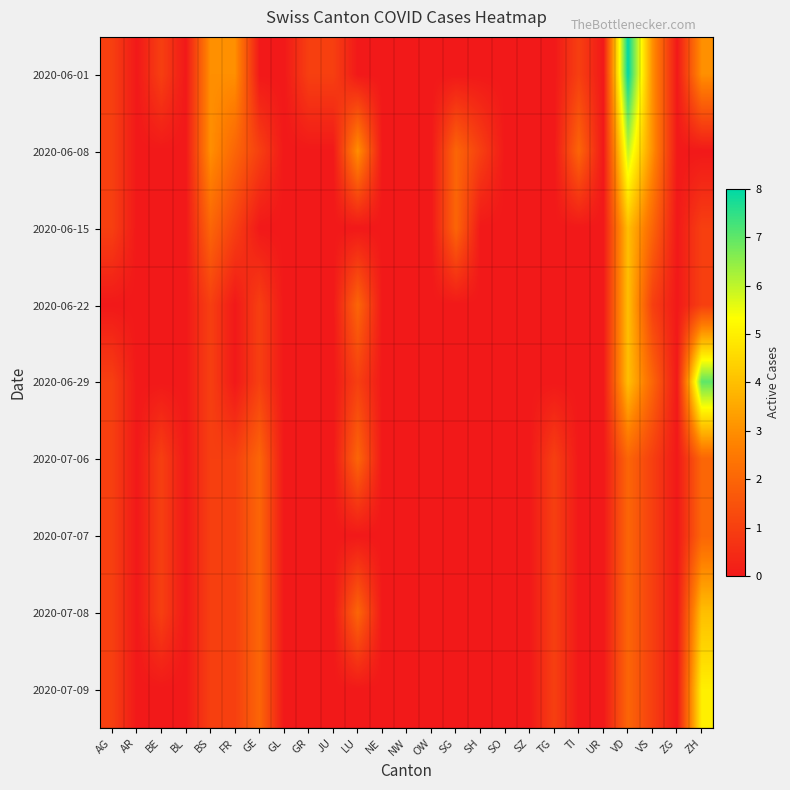

Between JU and VD, which series saw the biggest shift?

2020-06-01